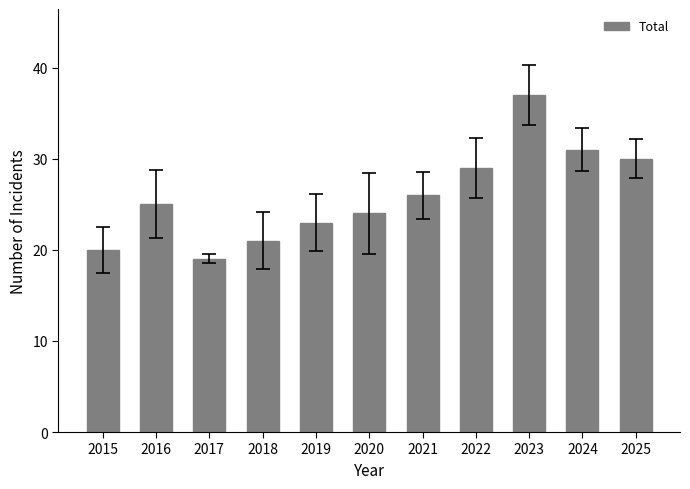

What is the sum of the values at 2020 and 2021?

50